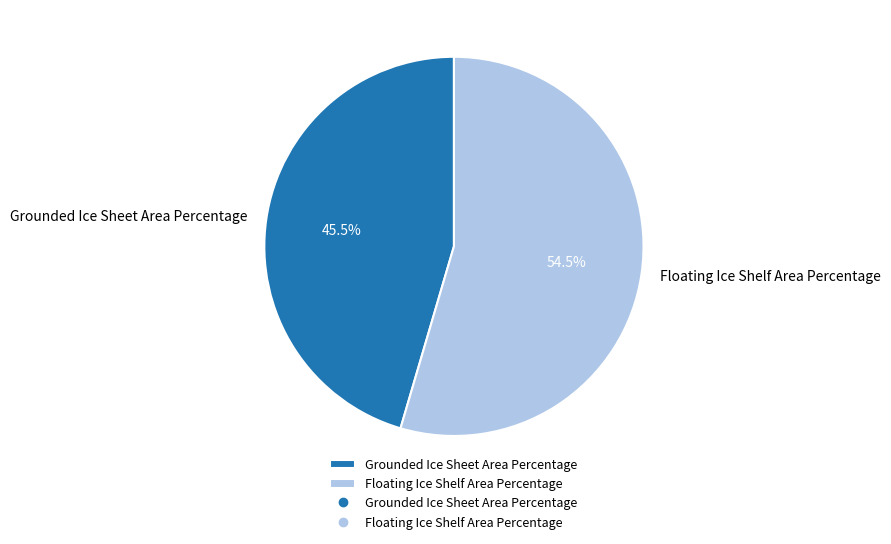

What is the smallest slice in the pie chart?

Grounded Ice Sheet Area Percentage